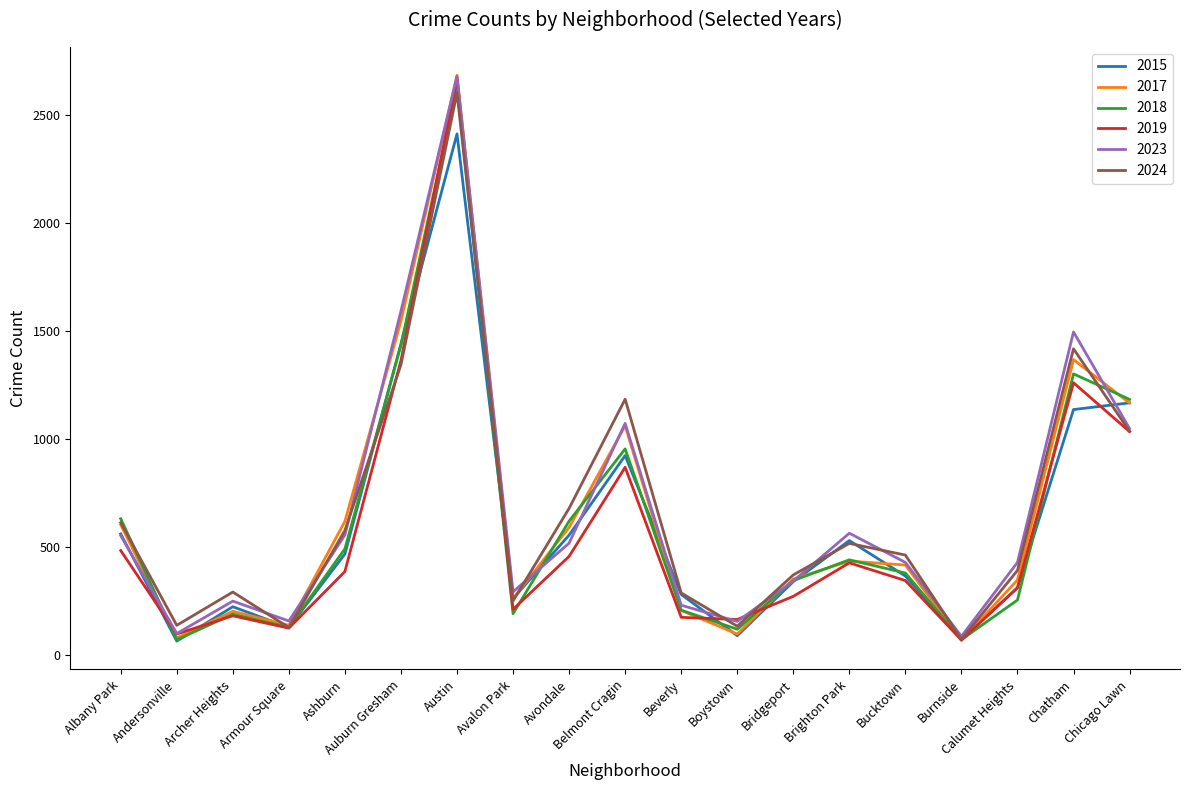

Which series has the largest range (max minus min)?

2017